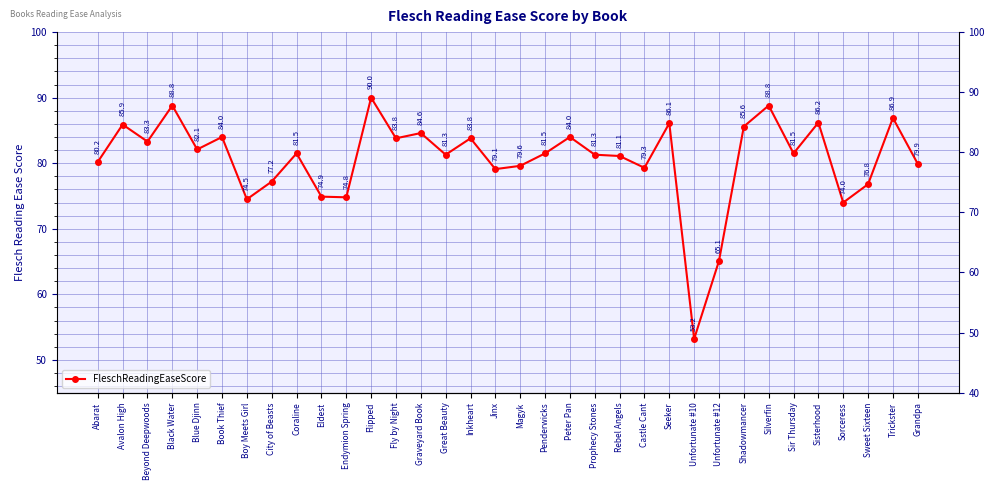

What is the change in value from Blue Djinn to Unfortunate #10?

-28.9